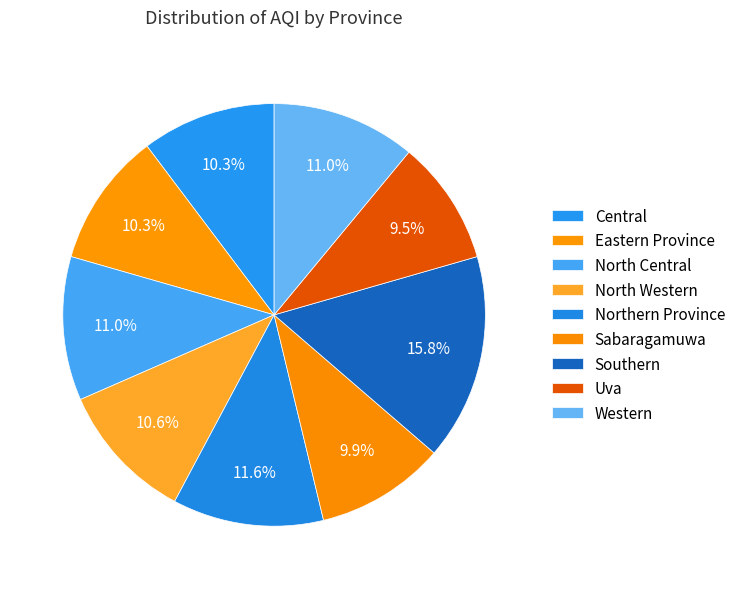

Do Western and Northern Province together represent more than half of the pie?

No